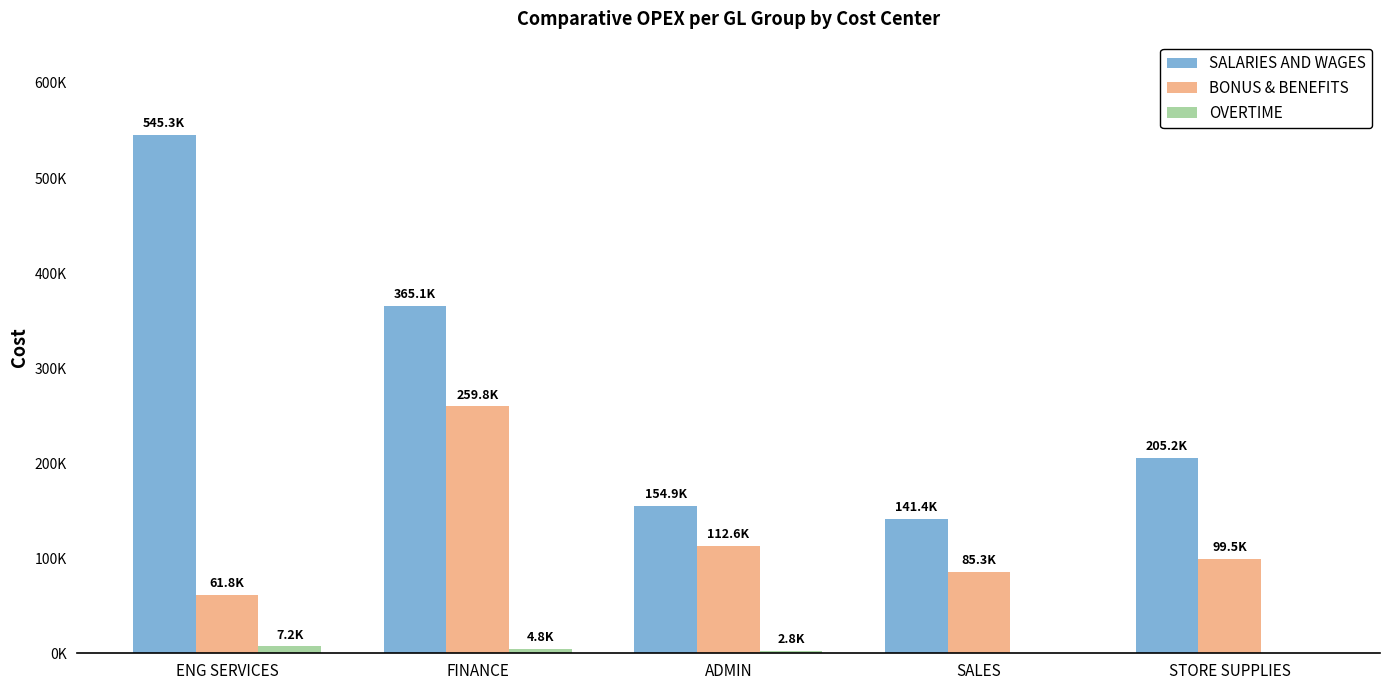

Is the value of BONUS & BENEFITS at ENG SERVICES greater than the value of SALARIES AND WAGES at SALES?

No